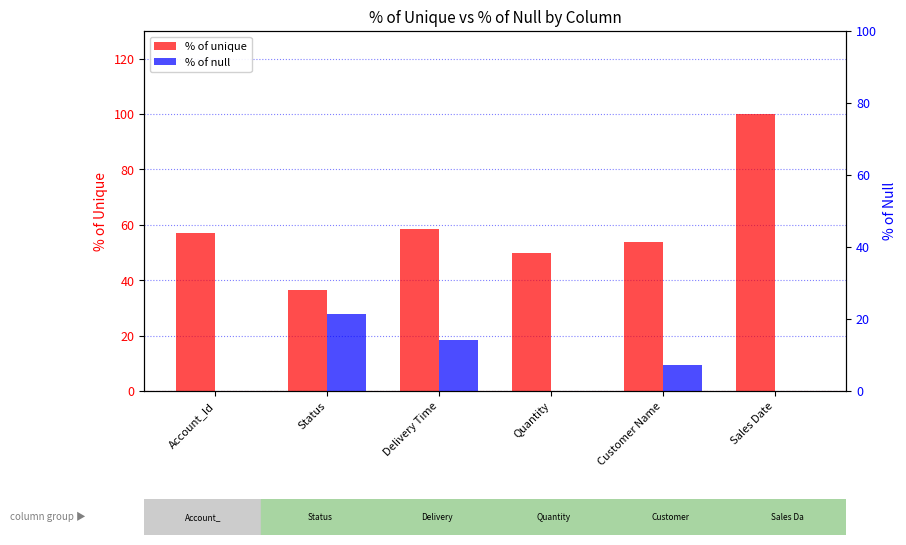

How many values in % of null are above zero?

3